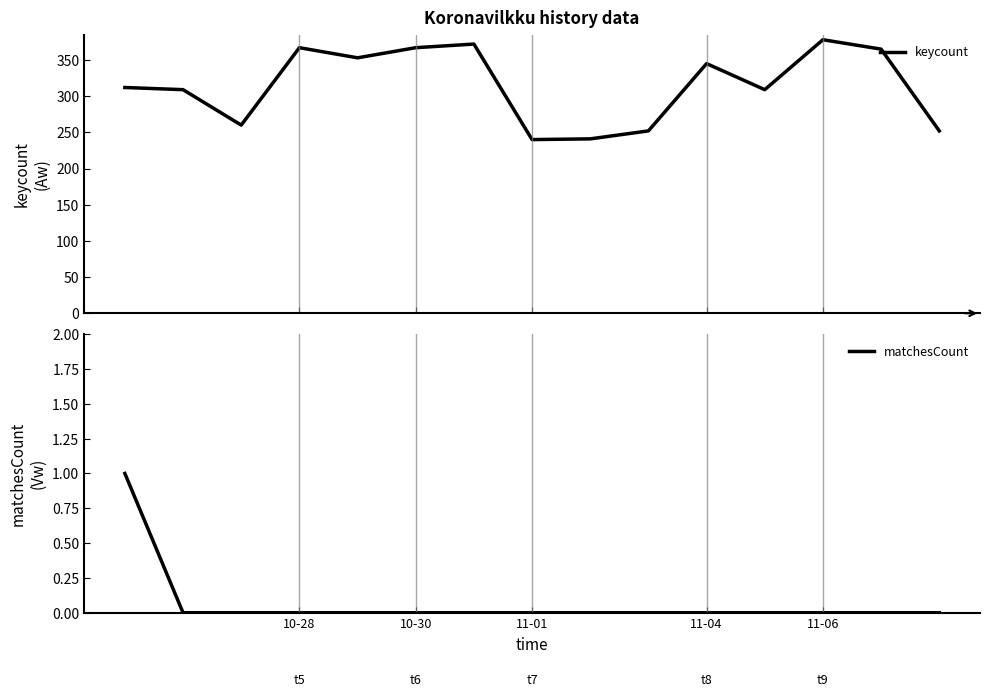

What is the lowest value of the keycount series?

240